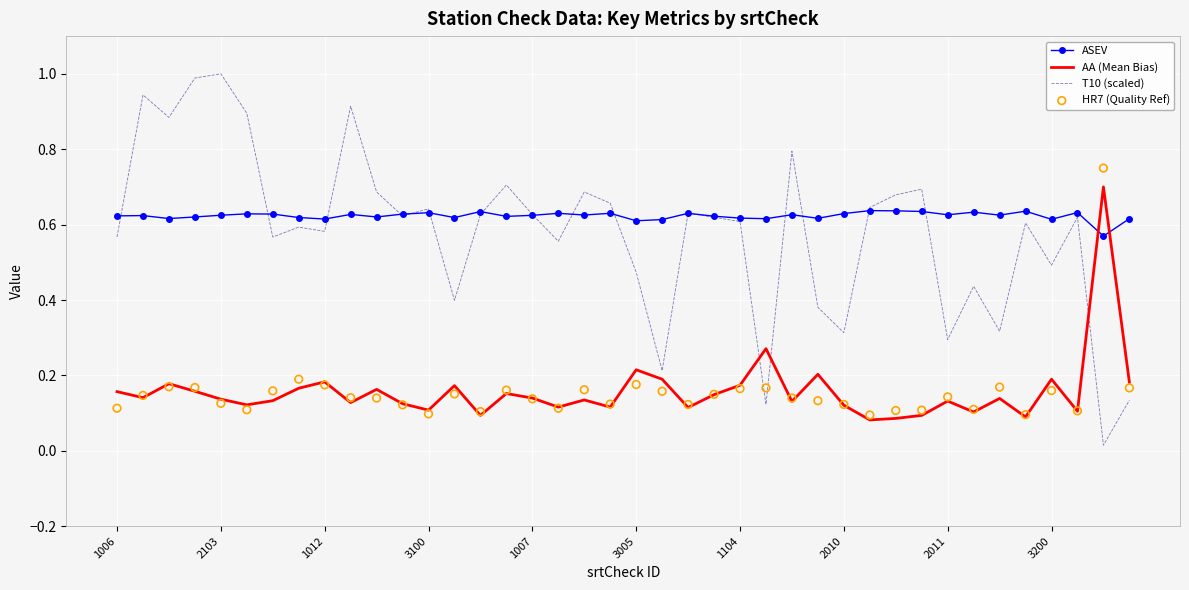

At which category is the sum across all series the highest?

38